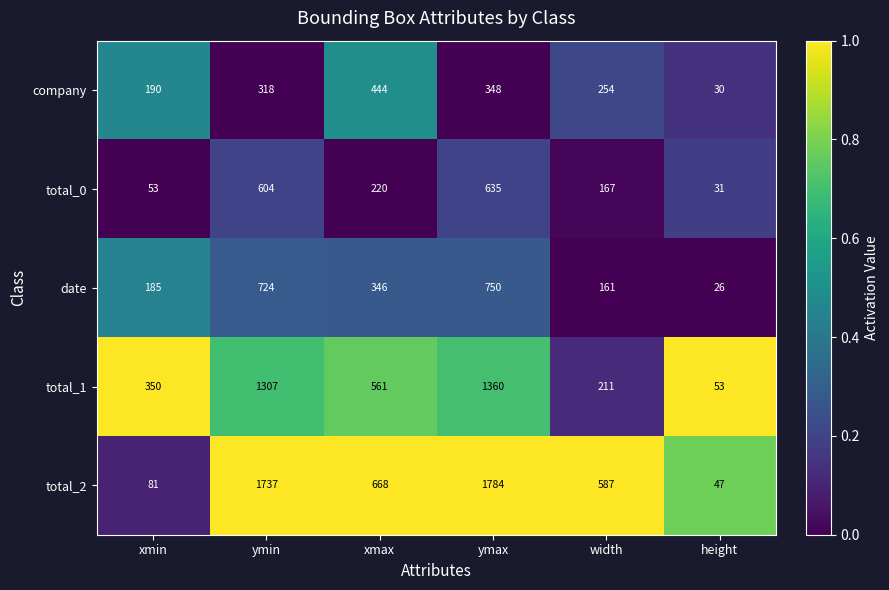

List the series in order of their peak value, highest first.

total_2, total_1, date, total_0, company